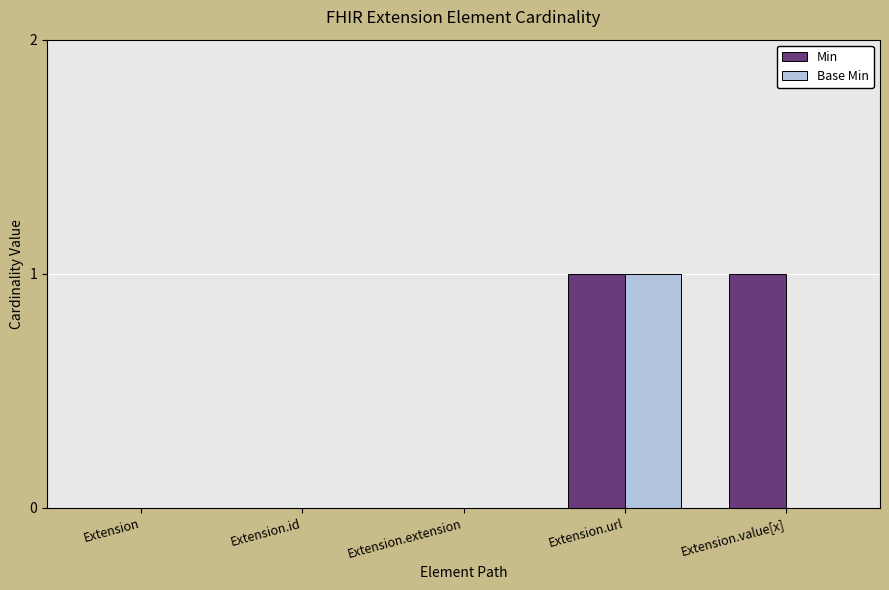

What is the sum of all Min values?

2